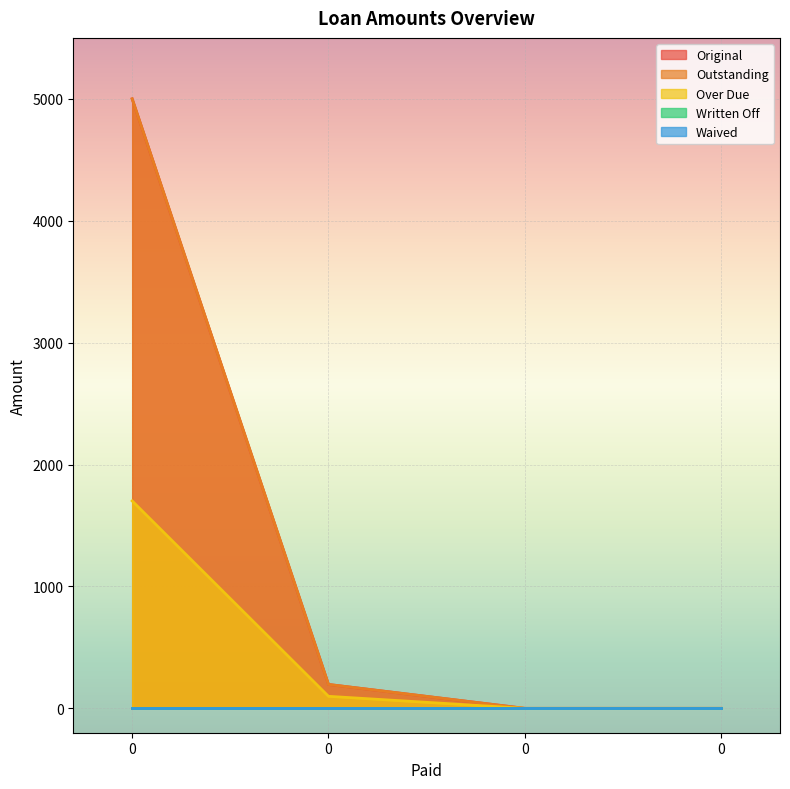

Reading right to left, what are all the values shown in this chart?

Original: 0.0	0.0	196.0	5000.0
Outstanding: 0.0	0.0	196.0	5000.0
Over Due: 0.0	0.0	98.6	1701.4